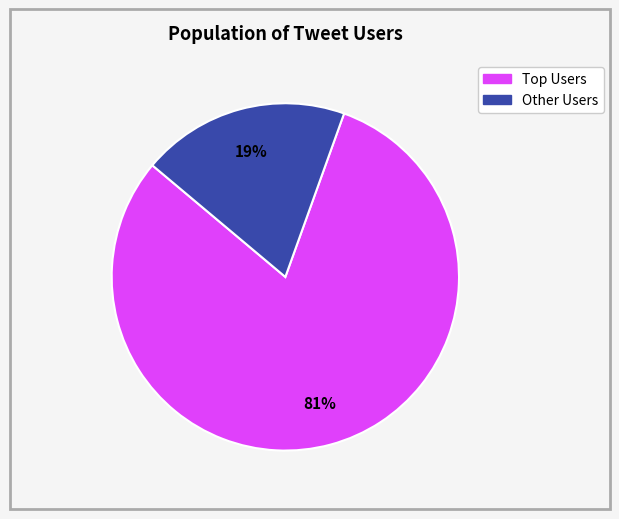

Is there a majority slice in this chart?

Yes